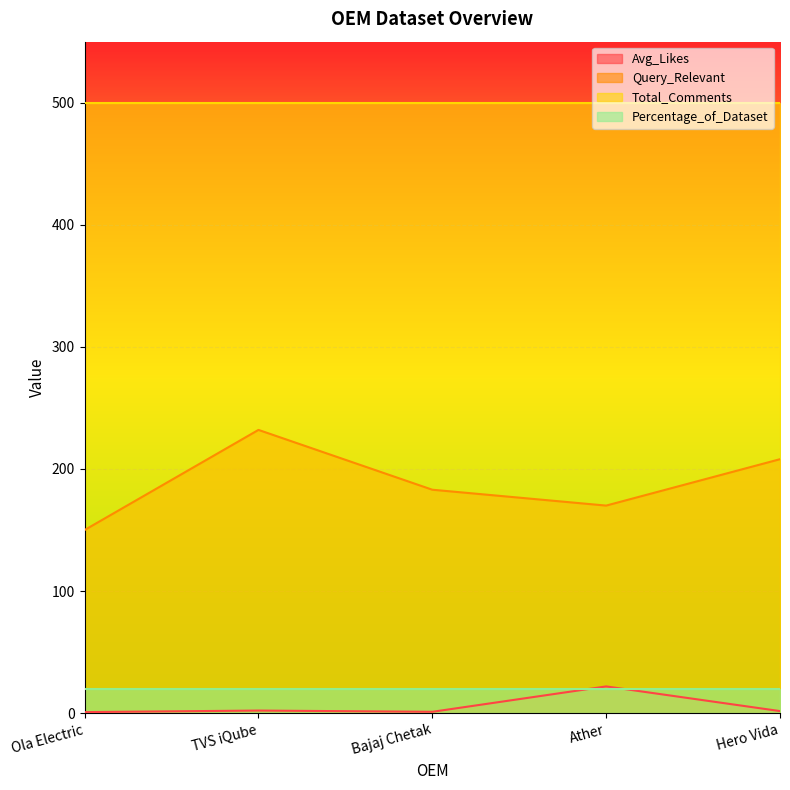

What position from the right is Ather?

2